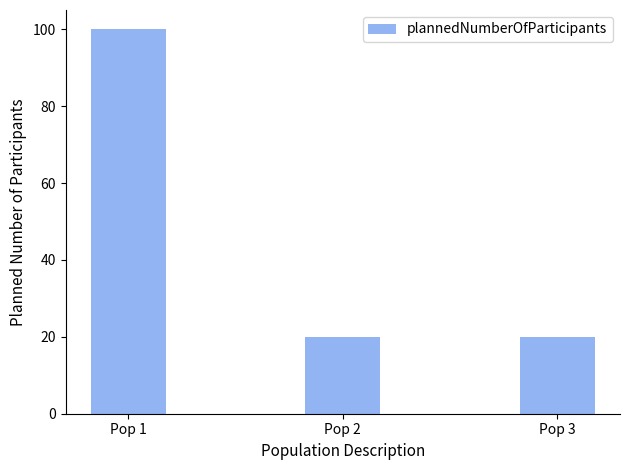

The value at Pop 3 is 20. True or false?

True